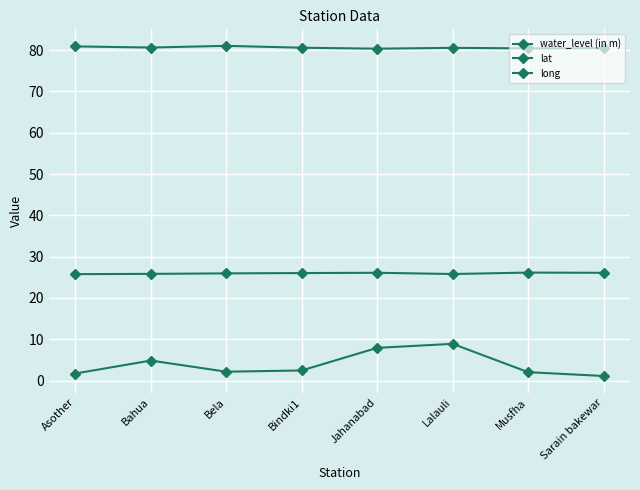

Does the chart have visible grid lines?

Yes